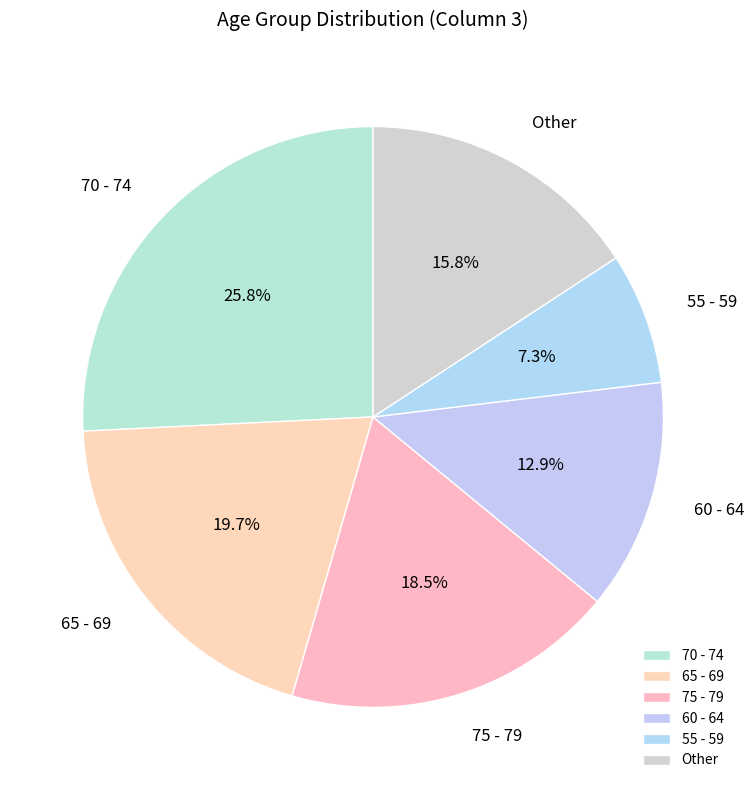

Which category has the biggest portion of the pie?

70 - 74